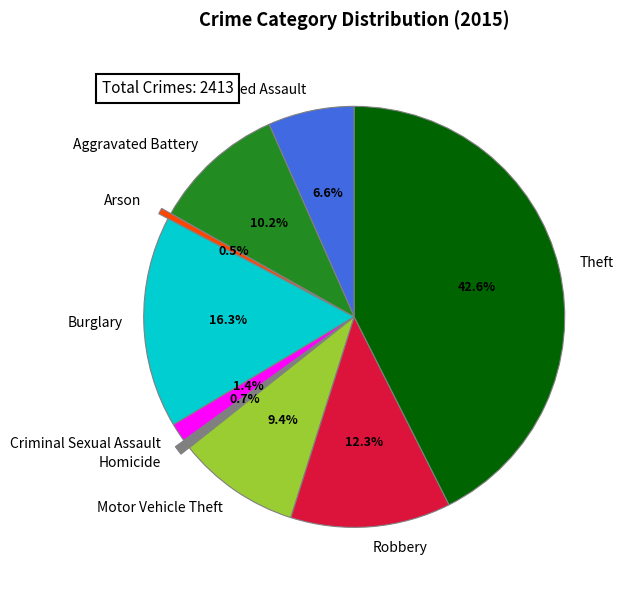

To the nearest percent, what percentage of the pie is Theft?

43%